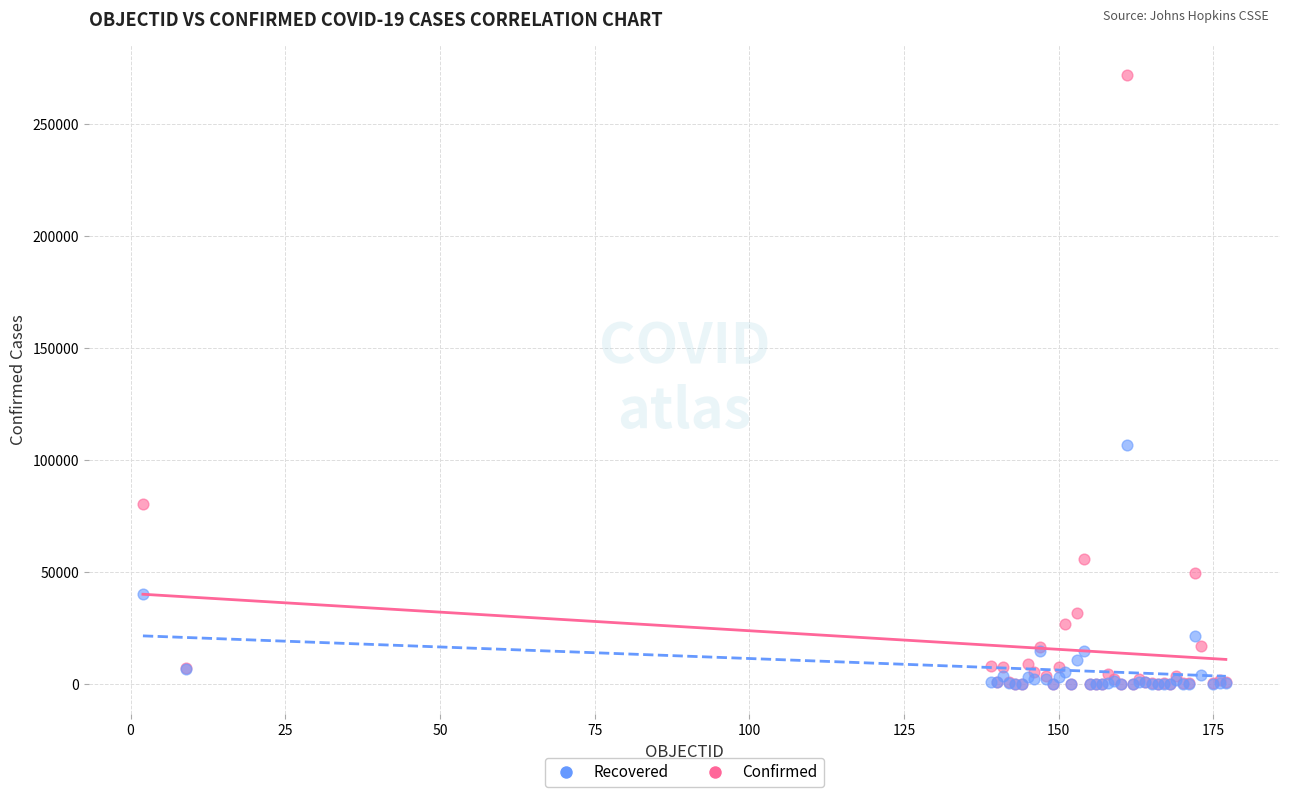

In the Confirmed series, what Y value is closest to 135951?

80498